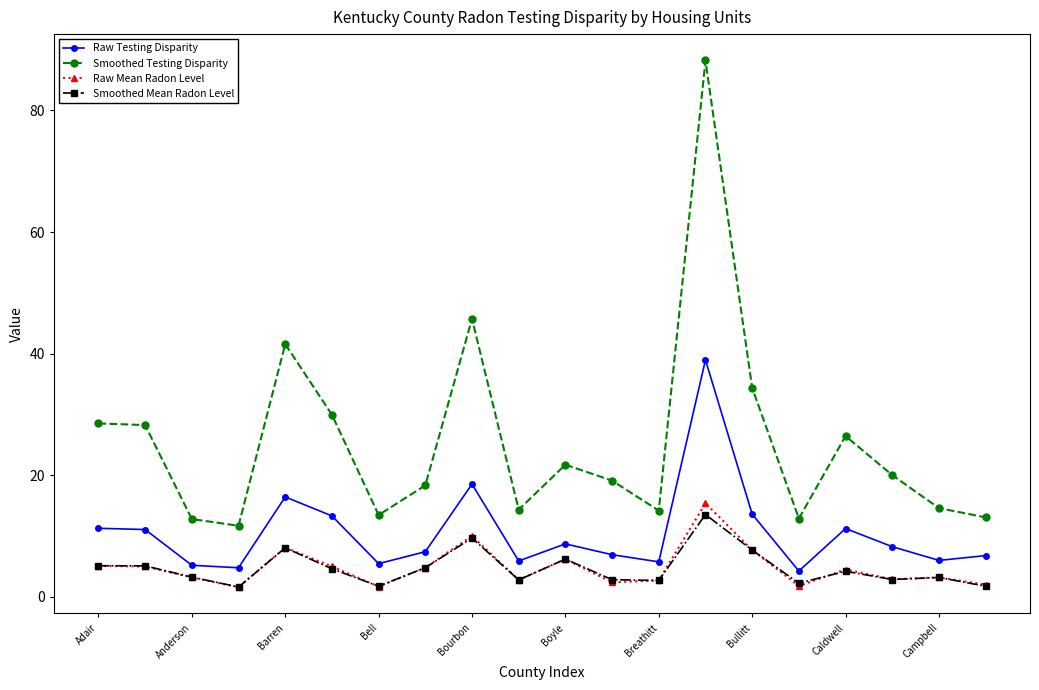

How many data points in Raw Mean Radon Level are less than 4?

10